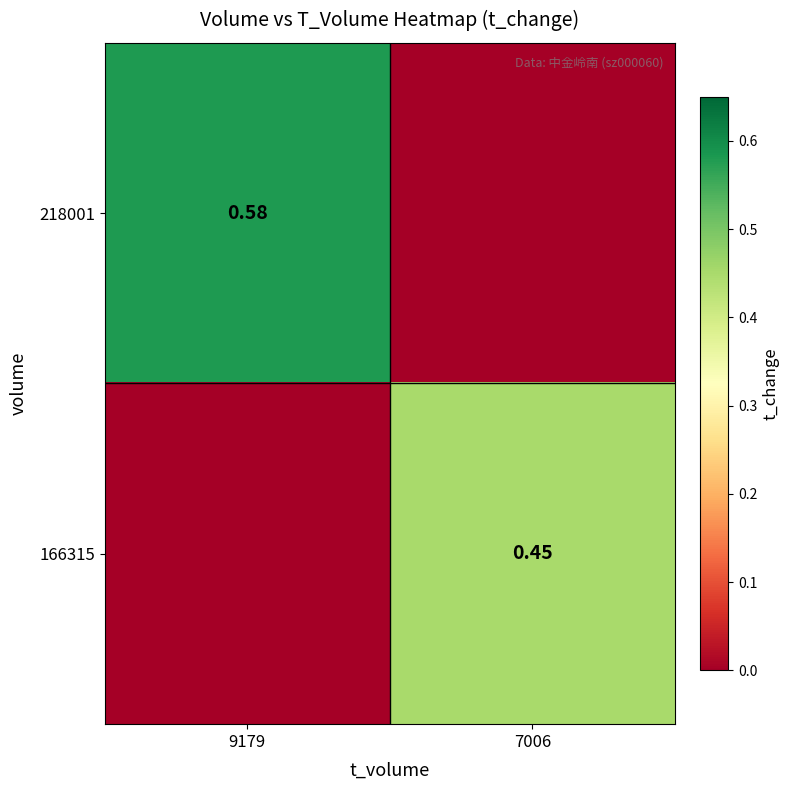

What is the maximum value for 166315?

0.5